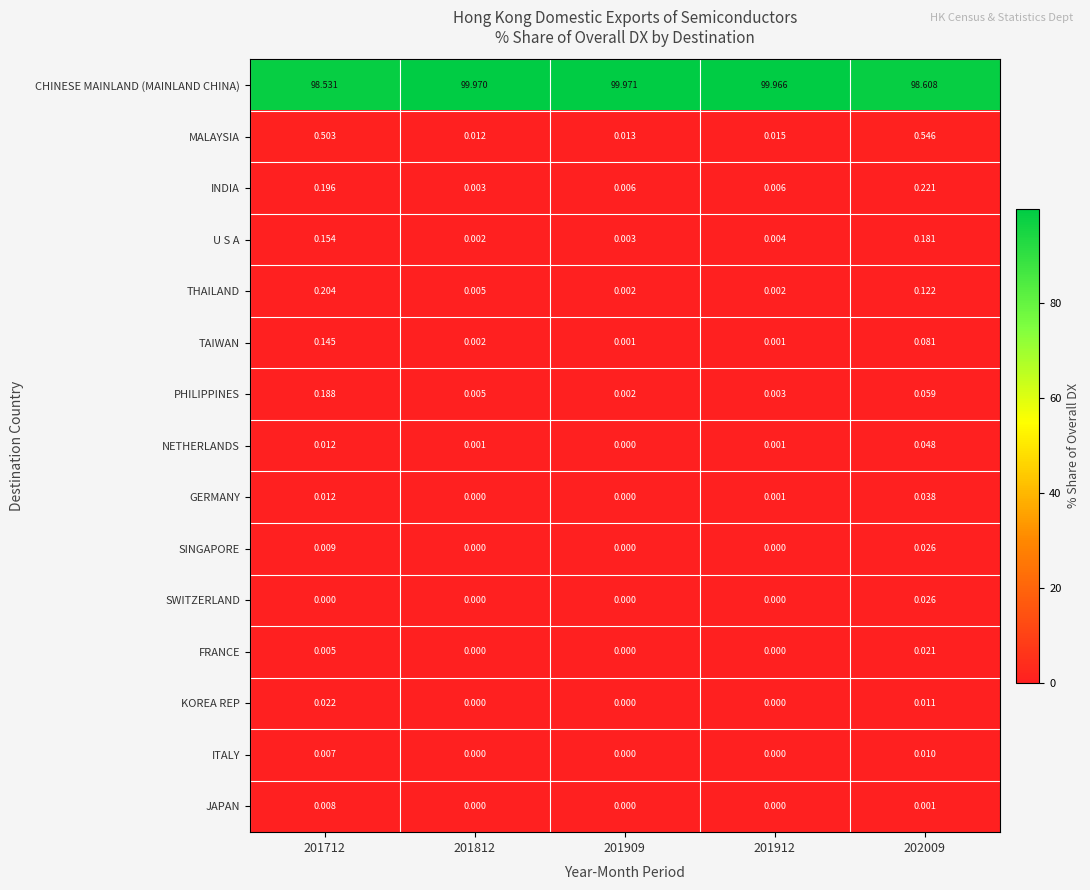

Which series has the largest total across all categories?

CHINESE MAINLAND (MAINLAND CHINA)